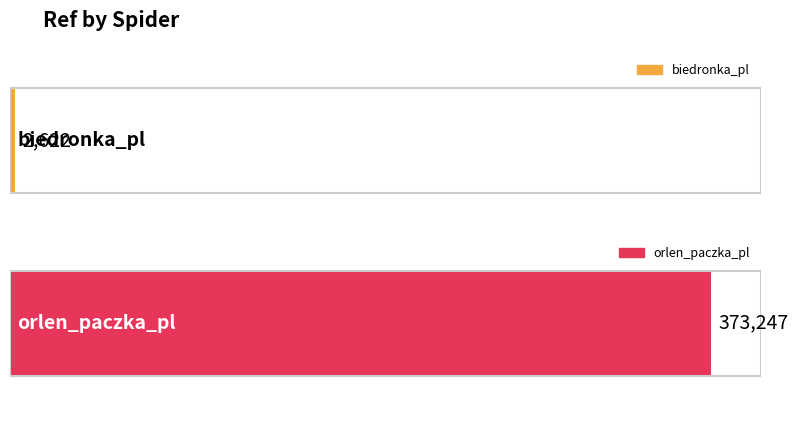

At which category does the chart reach its peak across all series?

orlen_paczka_pl